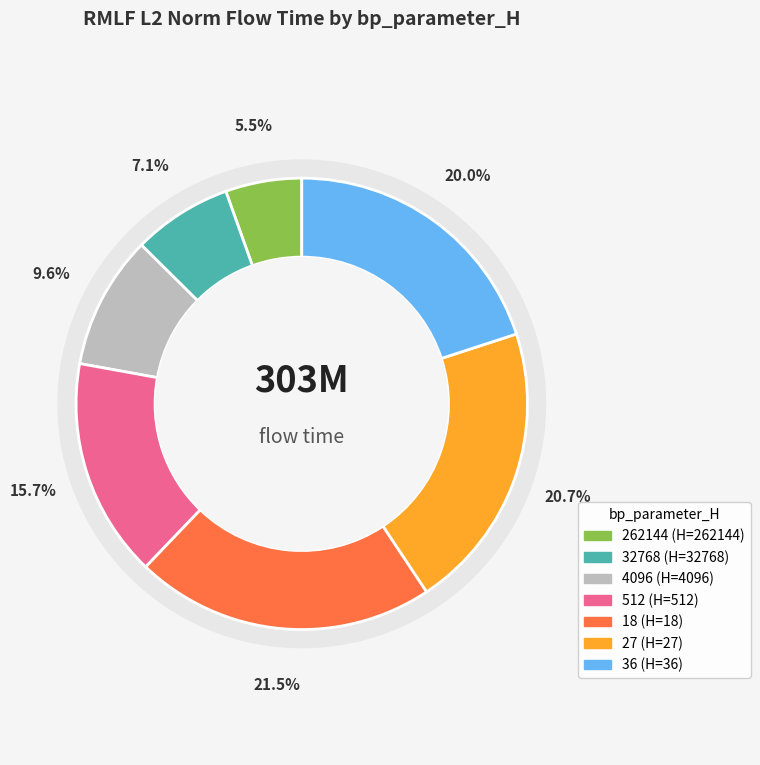

What is the largest slice in the pie chart?

18